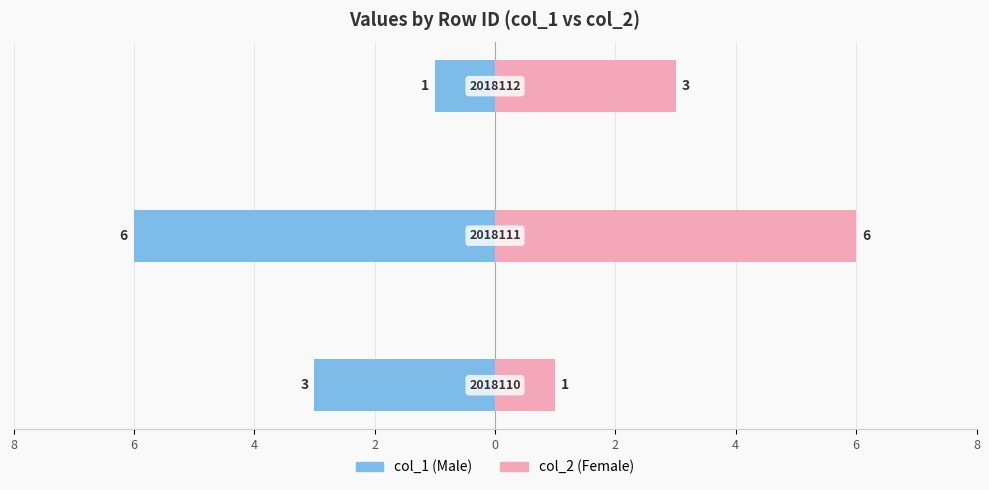

Are the bars horizontal?

Yes